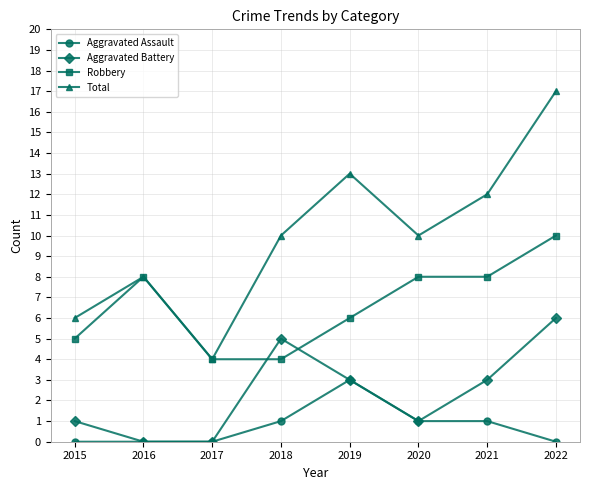

Rank the series at 2015 from highest to lowest value.

Total, Robbery, Aggravated Battery, Aggravated Assault